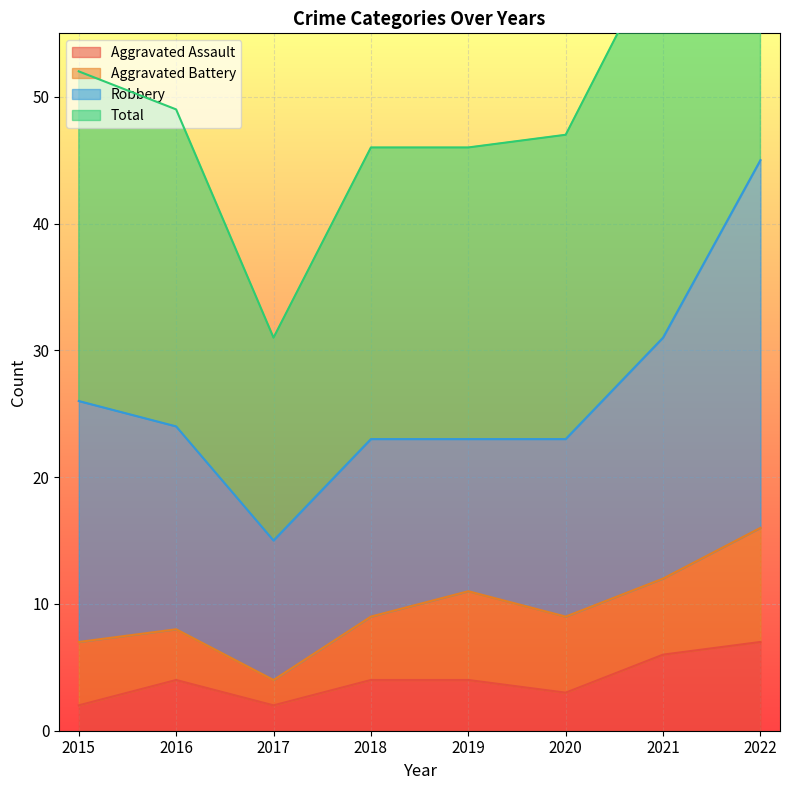

Which series has the largest range (max minus min)?

Total